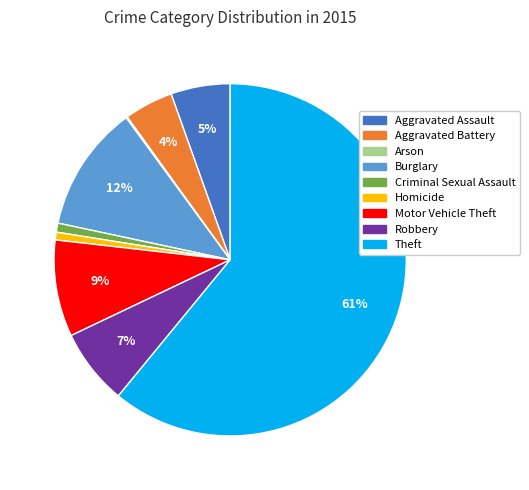

To the nearest percent, what is the average slice percentage?

11%